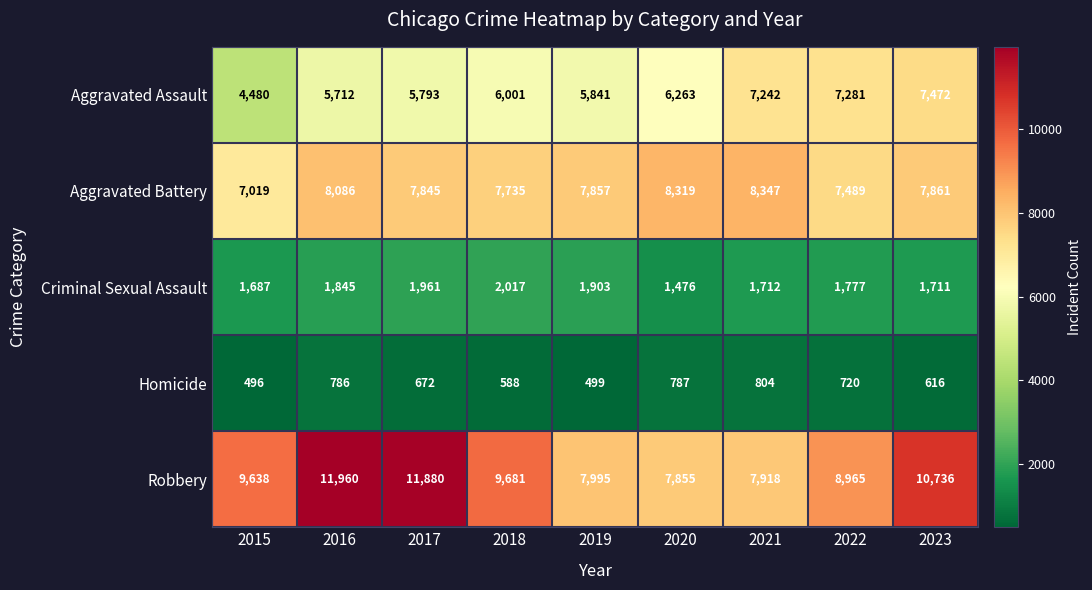

The Homicide series shows 499 at 2019. True or false?

True